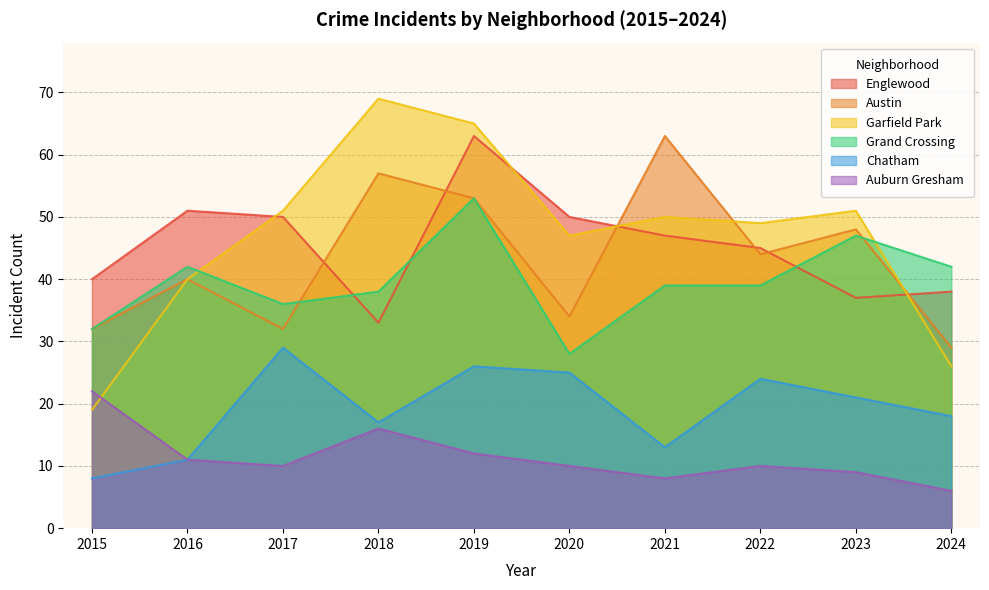

True or false: Auburn Gresham has a value of 7 at 2017.

False